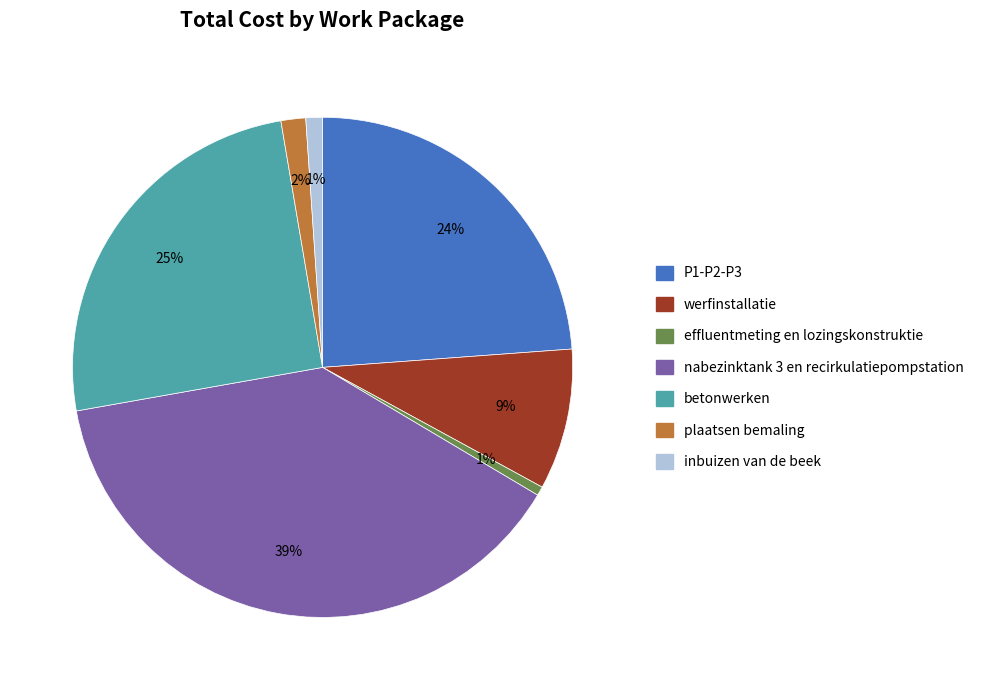

Which slice is the largest?

nabezinktank 3 en recirkulatiepompstation